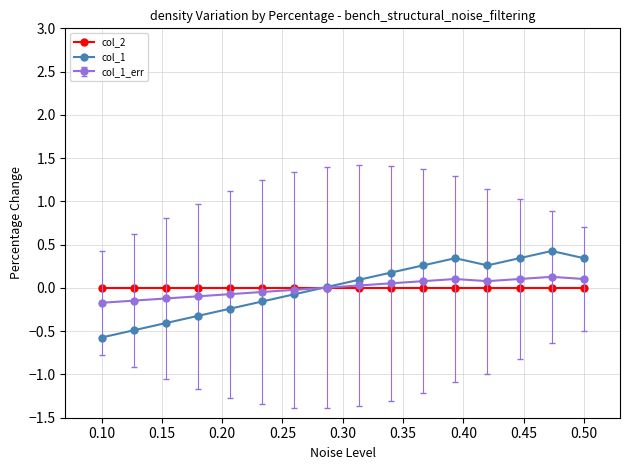

Which series has the largest range (max minus min)?

col_1